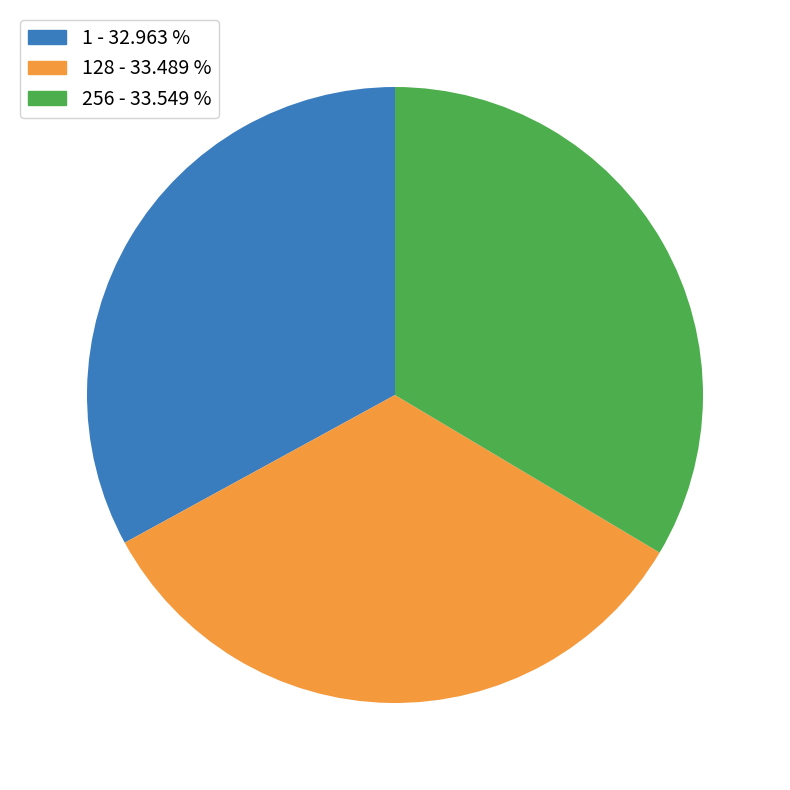

Does any single category account for the majority?

No